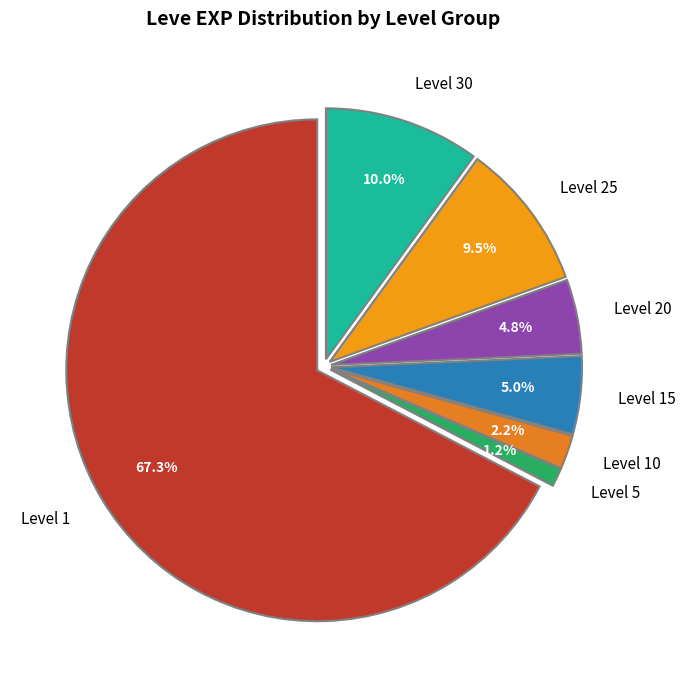

Which category has the biggest portion of the pie?

Level 1